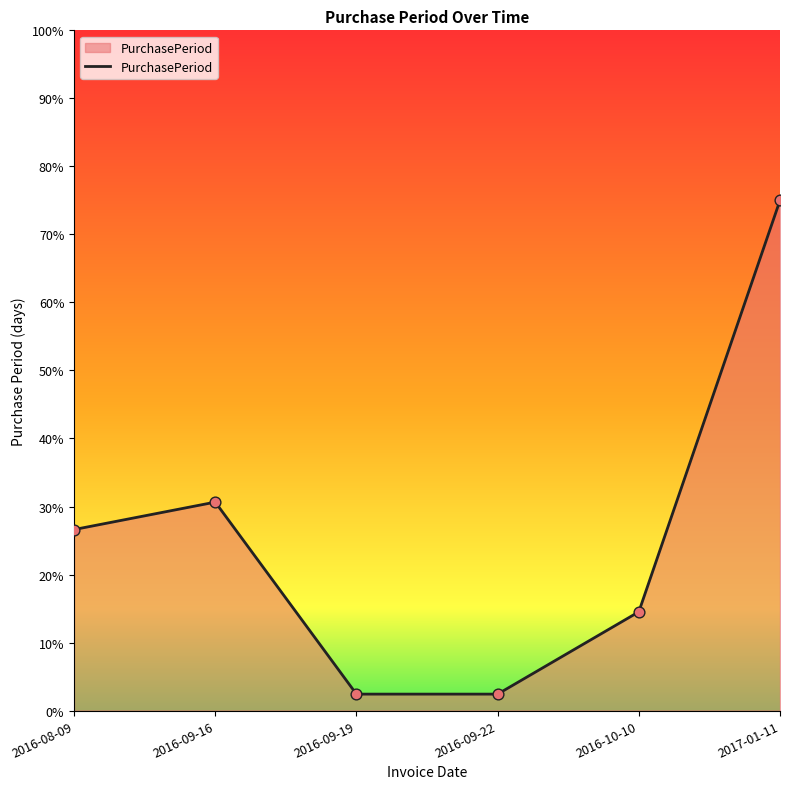

What is the change in value from 2016-09-16 to 2017-01-11?

+44.4